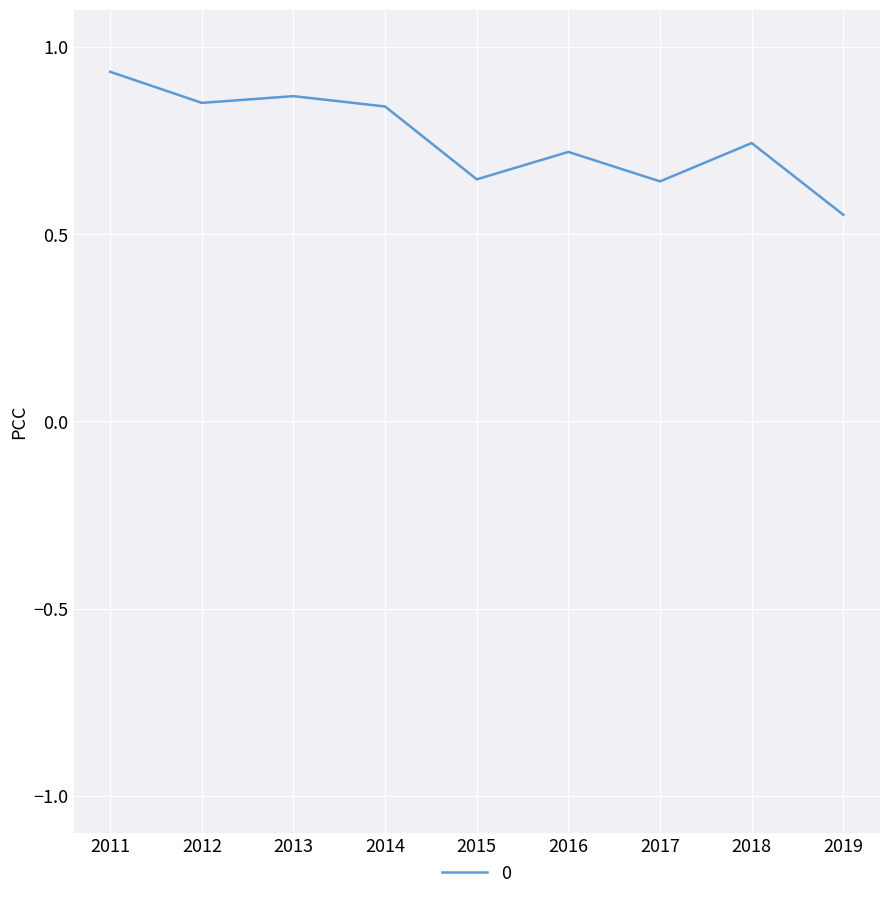

At which category does the chart reach its peak across all series?

2011